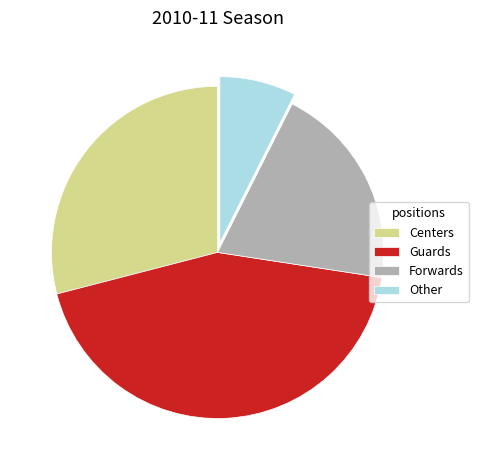

The Centers slice represents 29% of the pie. True or false?

True